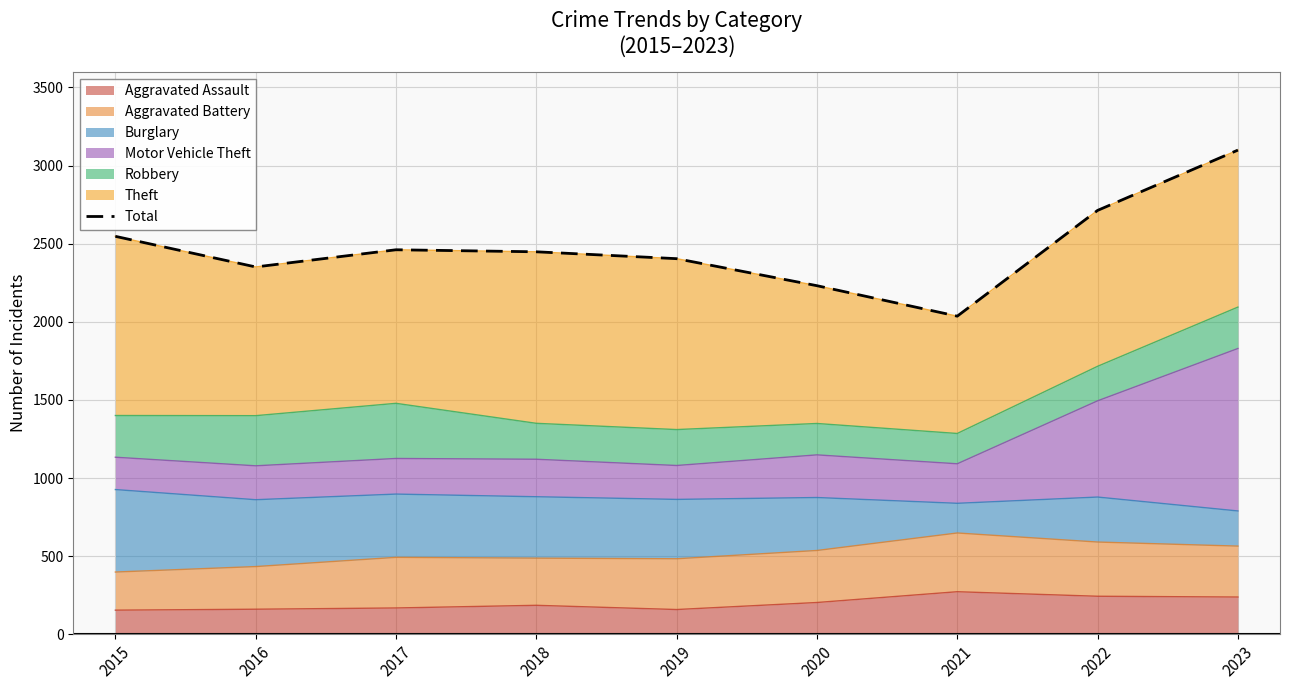

How many interior local valleys (lower than both neighbors) does the data have?

2